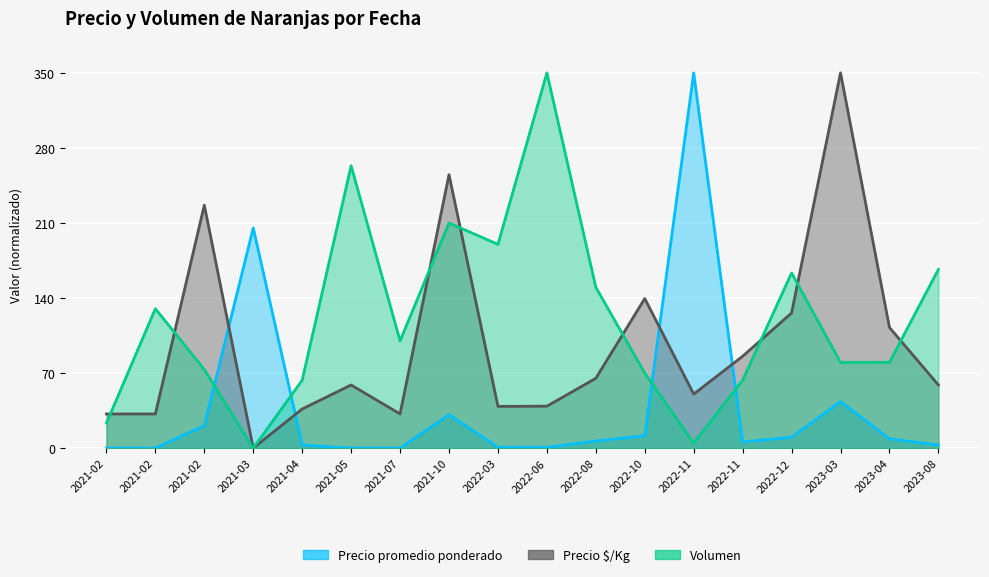

The Precio $/Kg series shows -127.7 at 2021-03. True or false?

False